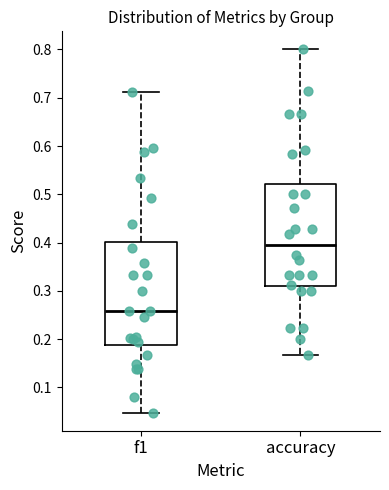

Which box has the lowest median line?

f1